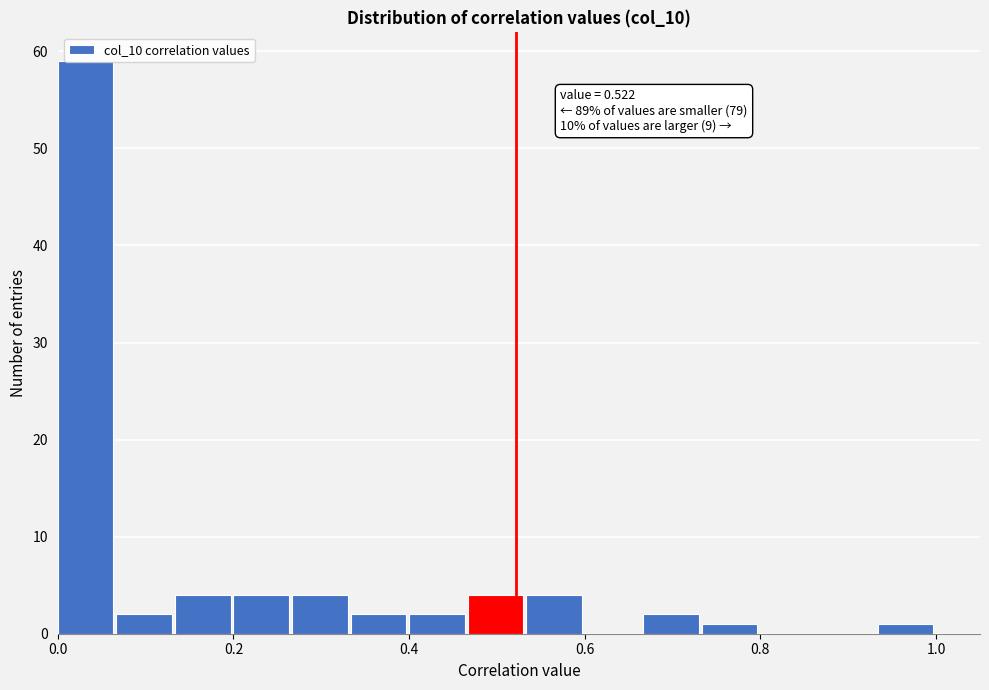

Read against the x-axis, roughly where is the centre of the tallest bar?

0.04